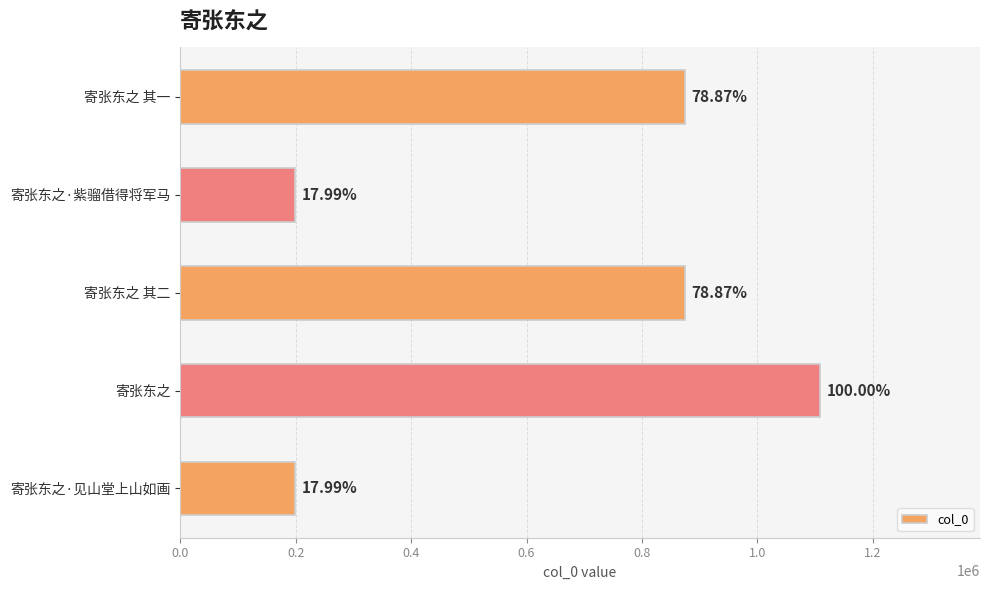

How many bars are there in total?

5